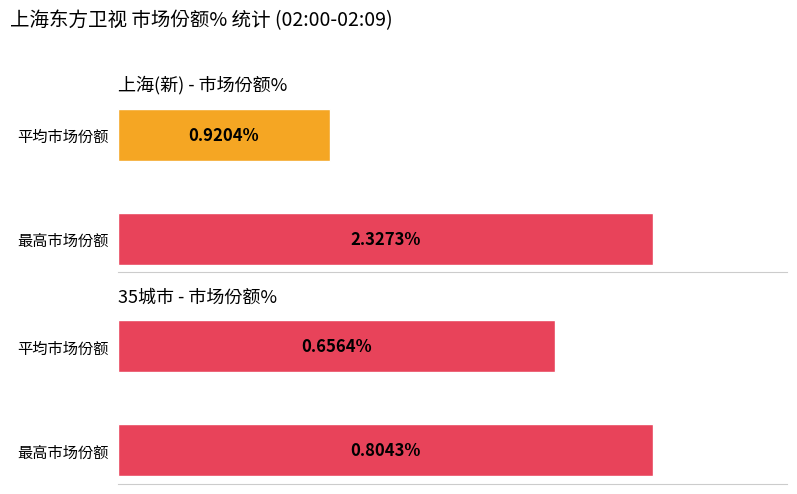

List the series in order of their peak value, highest first.

上海(新) 市场份额%, 35城市 市场份额%